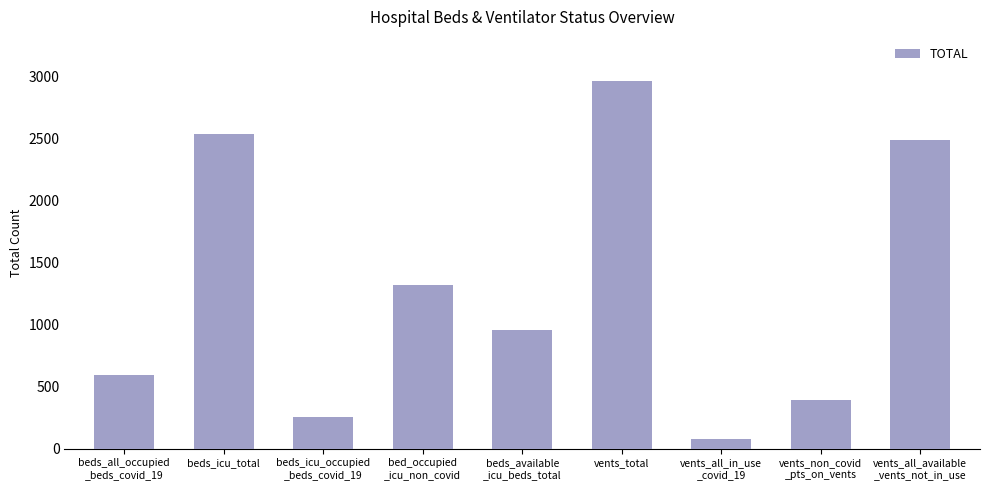

Reading left to right, transcribe all the data shown in this chart.

595	2535	257	1321	957	2964	82	394	2488